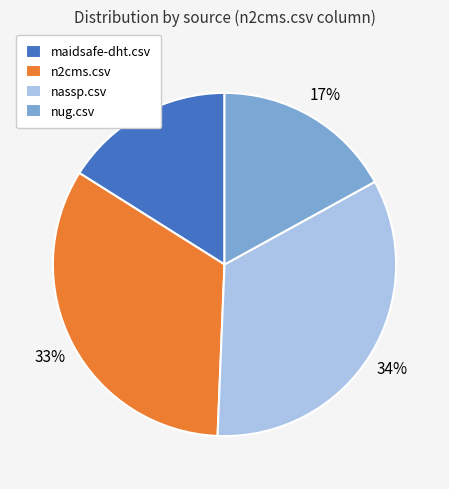

To the nearest percent, what is the difference between the nug.csv and n2cms.csv slice percentages?

16%